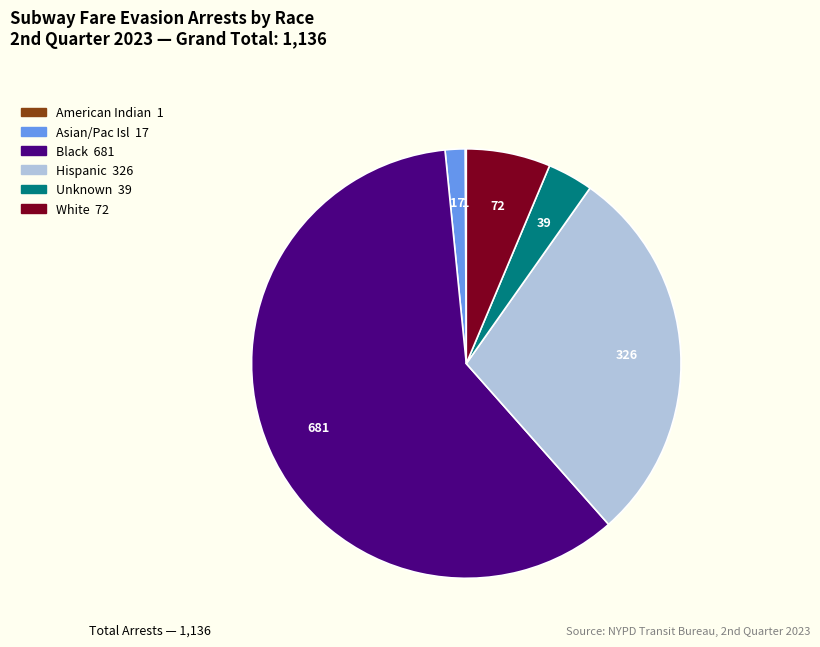

What is the majority slice?

Black